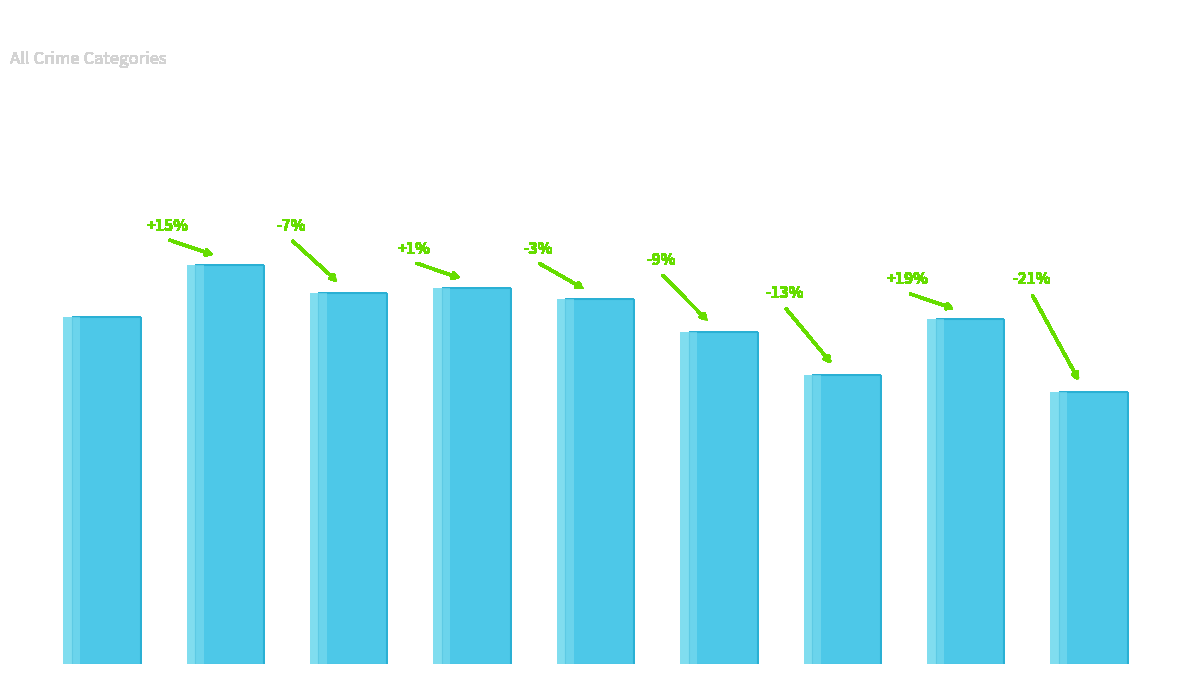

Approximately how many times larger is the value at 2015 compared to 2018?

0.9